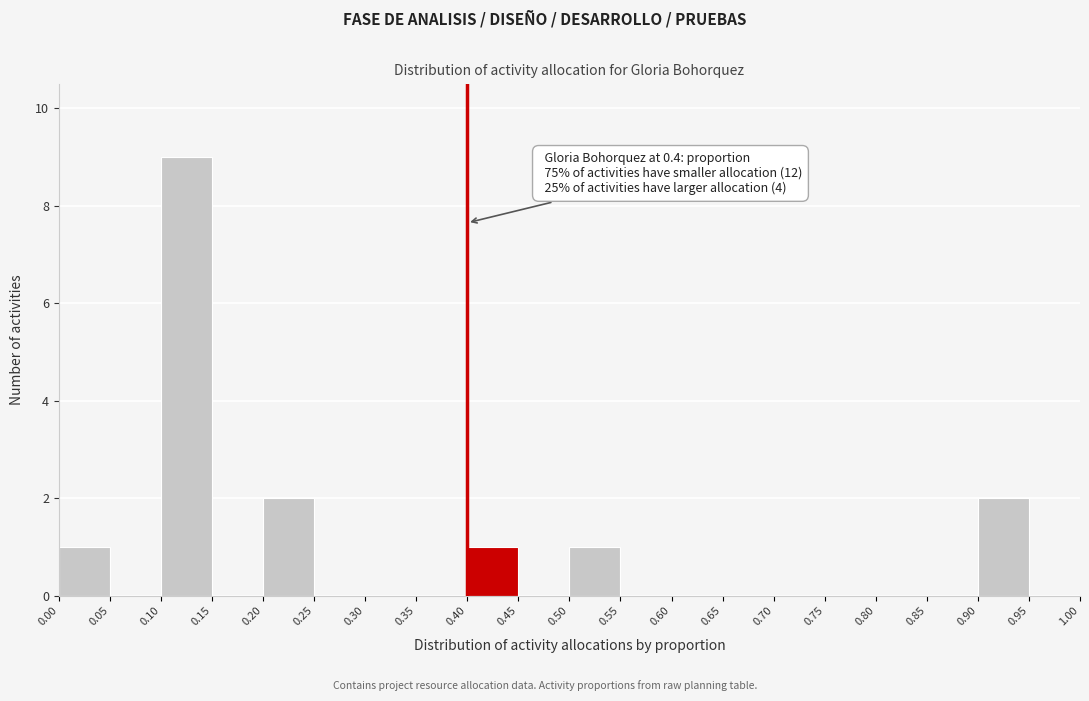

Which range on the x-axis has the tallest bar?

0.10 to 0.15